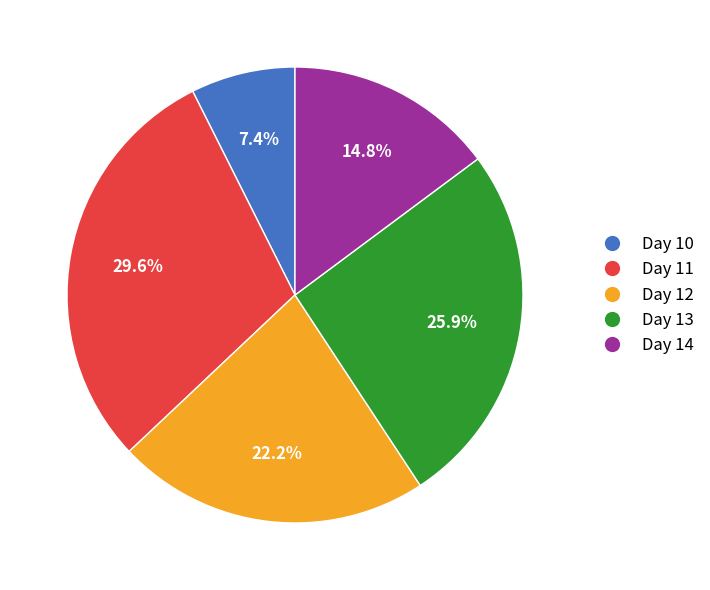

Is it true that Day 13 is 26% of the pie?

True